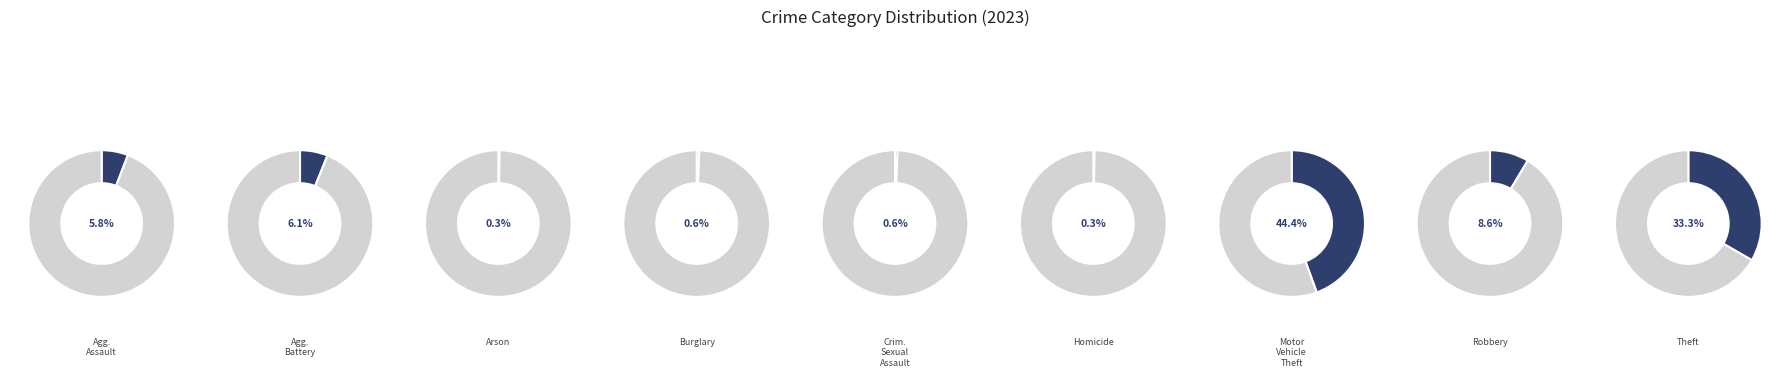

What is the largest slice in the pie chart?

Motor Vehicle Theft